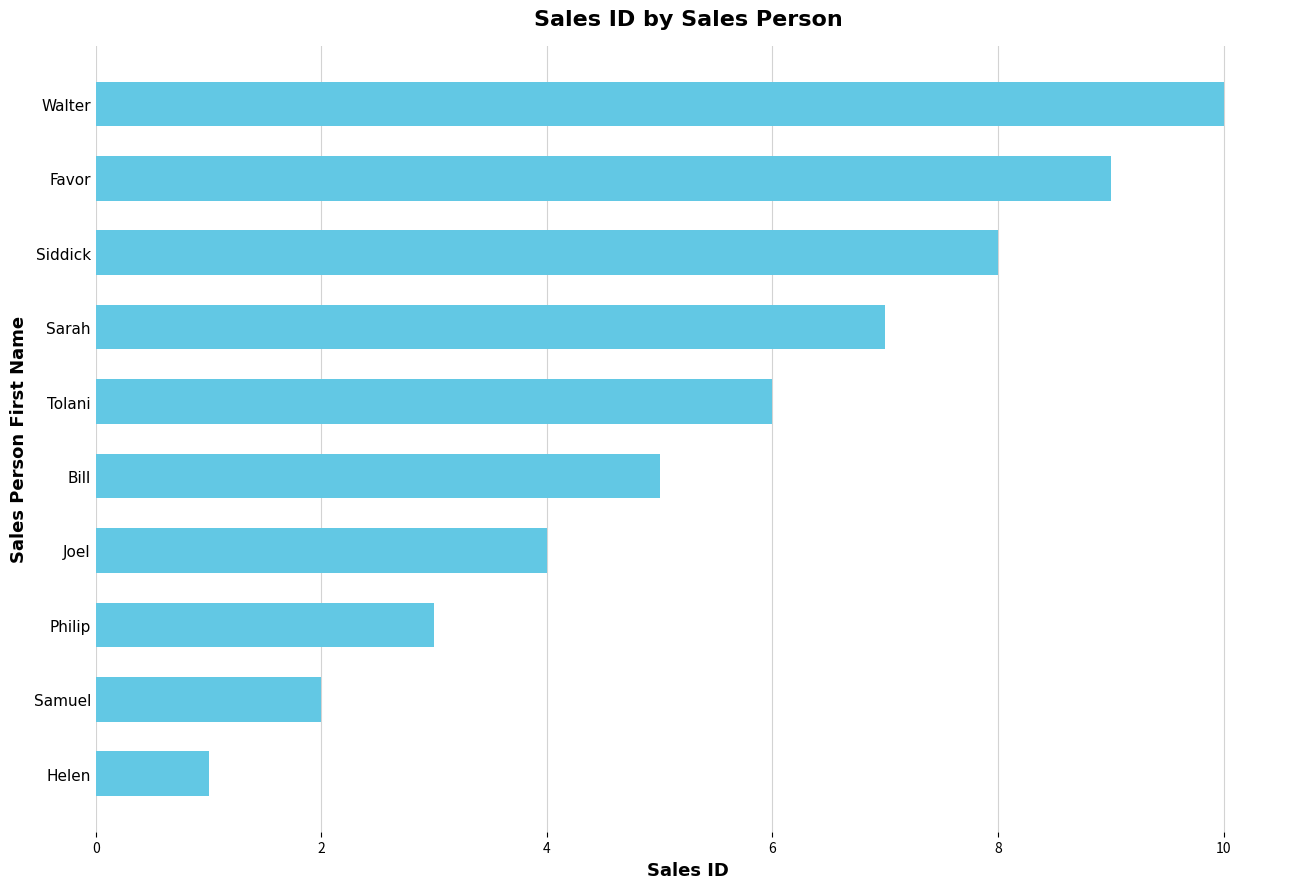

What is the average value?

6